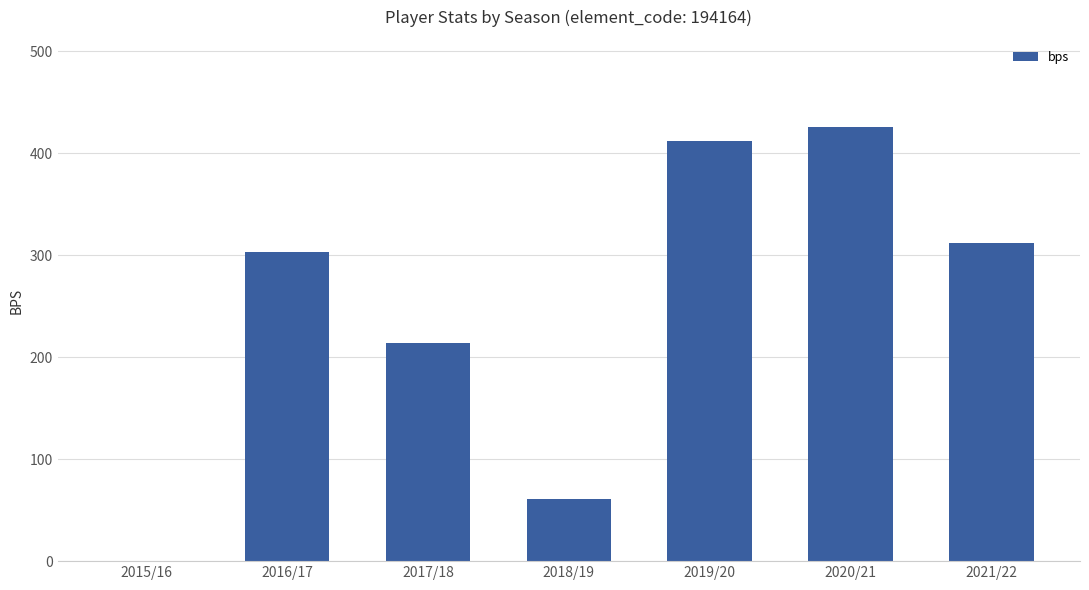

True or false: the data shows 61 at 2018/19.

True